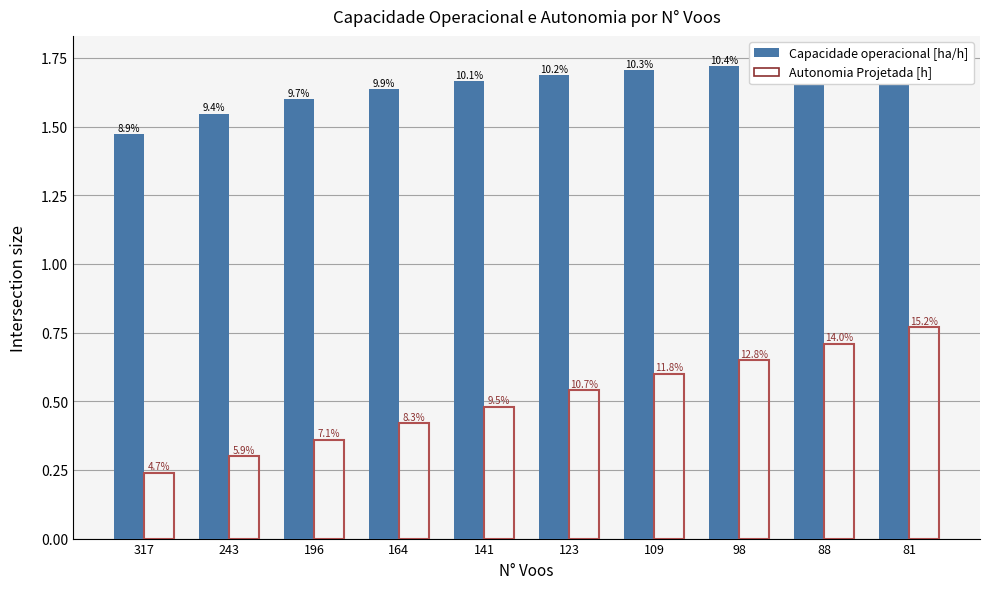

What is the sum of all Autonomia Projetada [h] values?

5.1